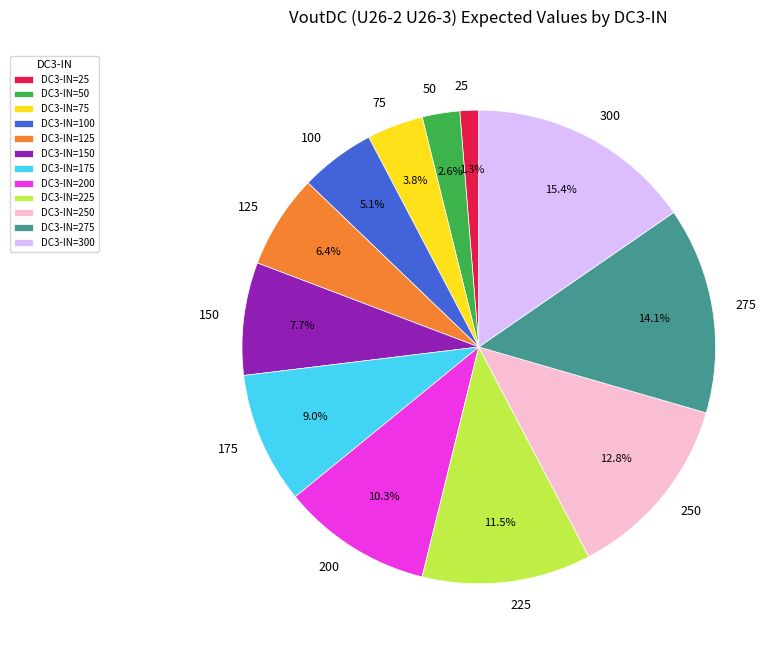

Combined, what portion of the pie is 150 and 50?

10.3%